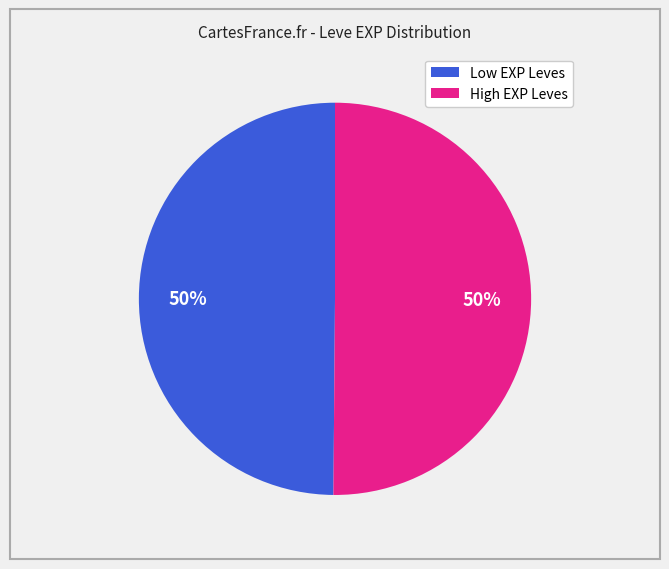

To the nearest percent, what is the average slice percentage?

50%